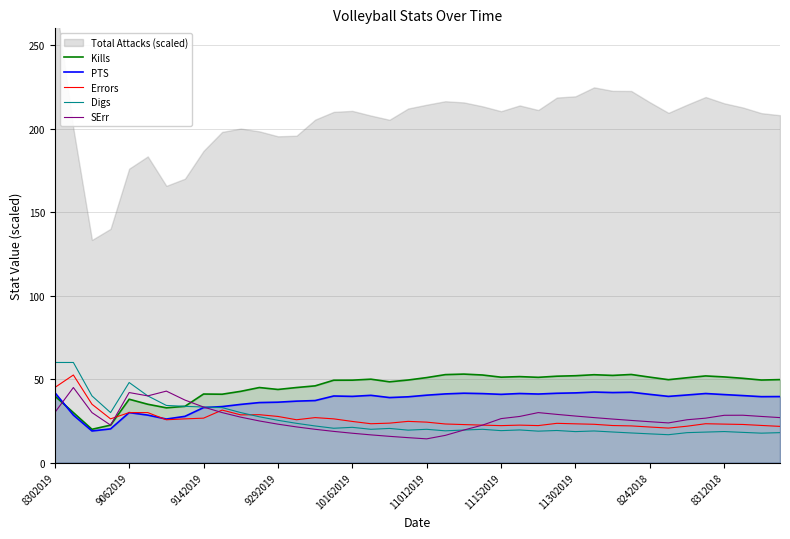

What is the lowest value of the SErr series?

14.3